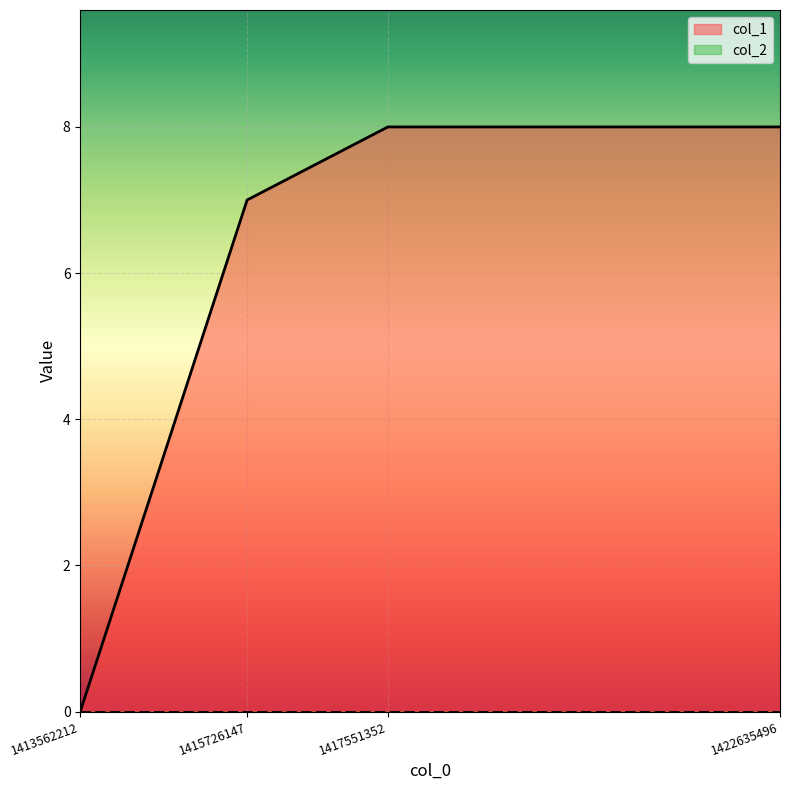

Count the values in the range 7 to 8.

3